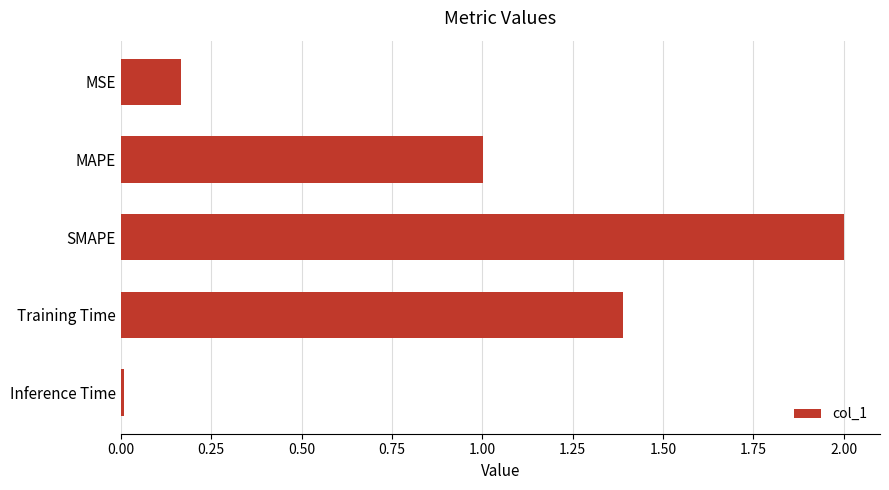

Rank the categories by value from highest to lowest.

SMAPE, Training Time, MAPE, MSE, Inference Time